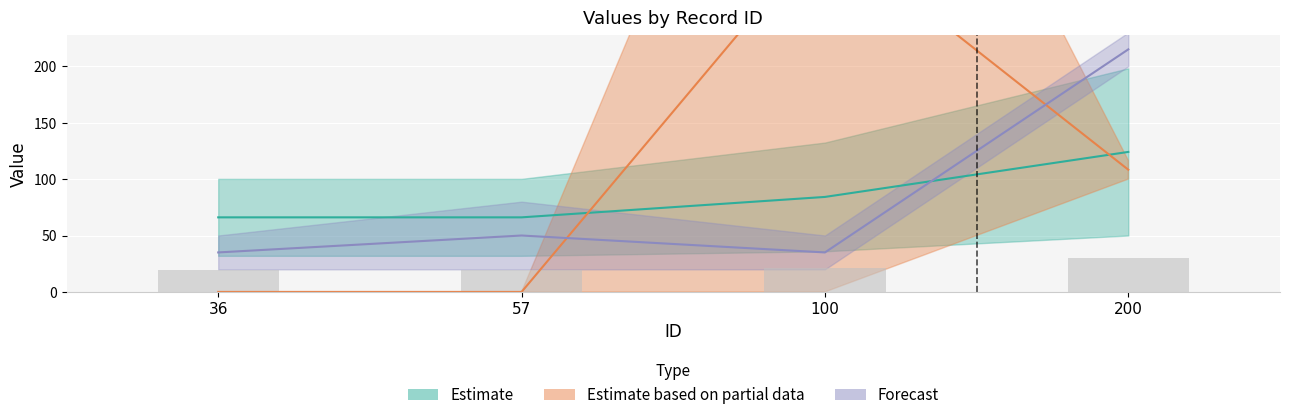

Reading right to left, transcribe all the data shown in this chart.

Exercice: 30.0	21.6	19.2	19.2
typ: 124.1	84.2	66.1	66.1
bat: 215.0	35.0	50.0	35.0